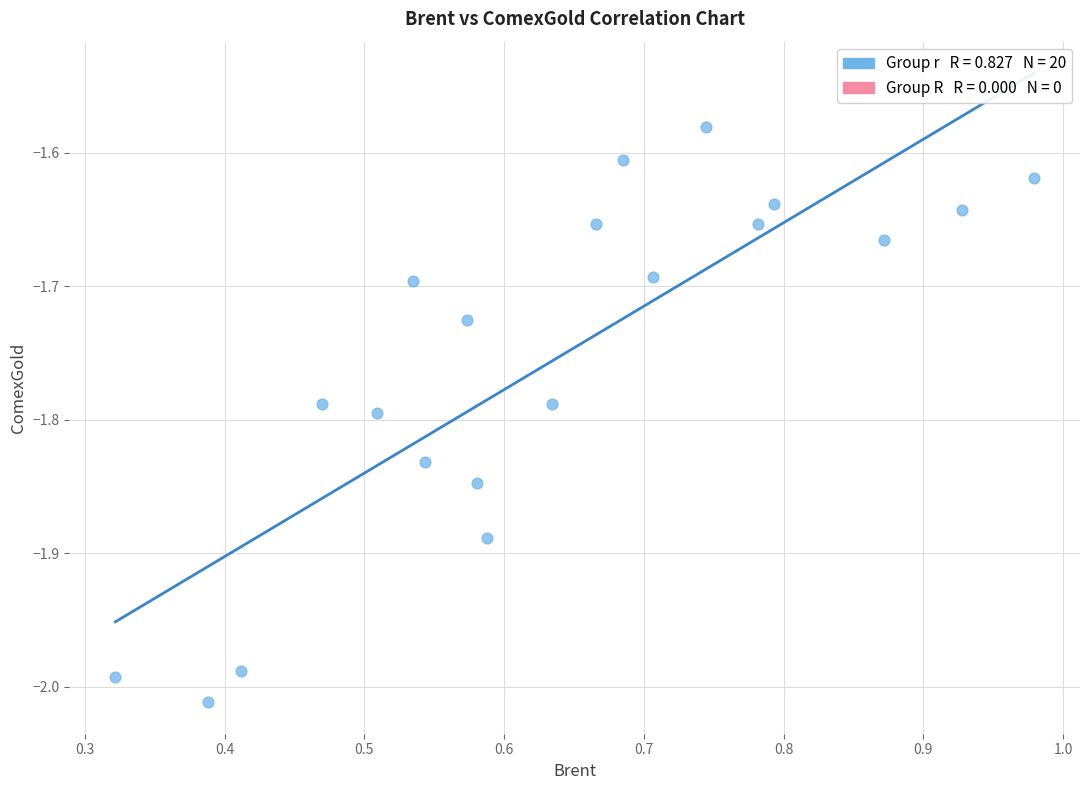

What is the range of X values (max minus min)?

0.7